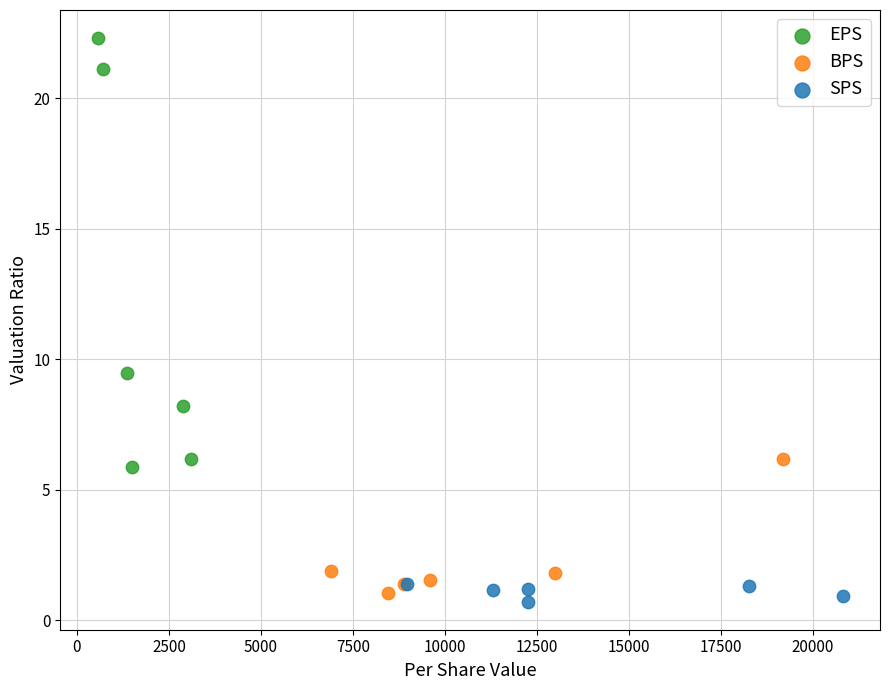

Which series has the largest Y range (max minus min)?

EPS